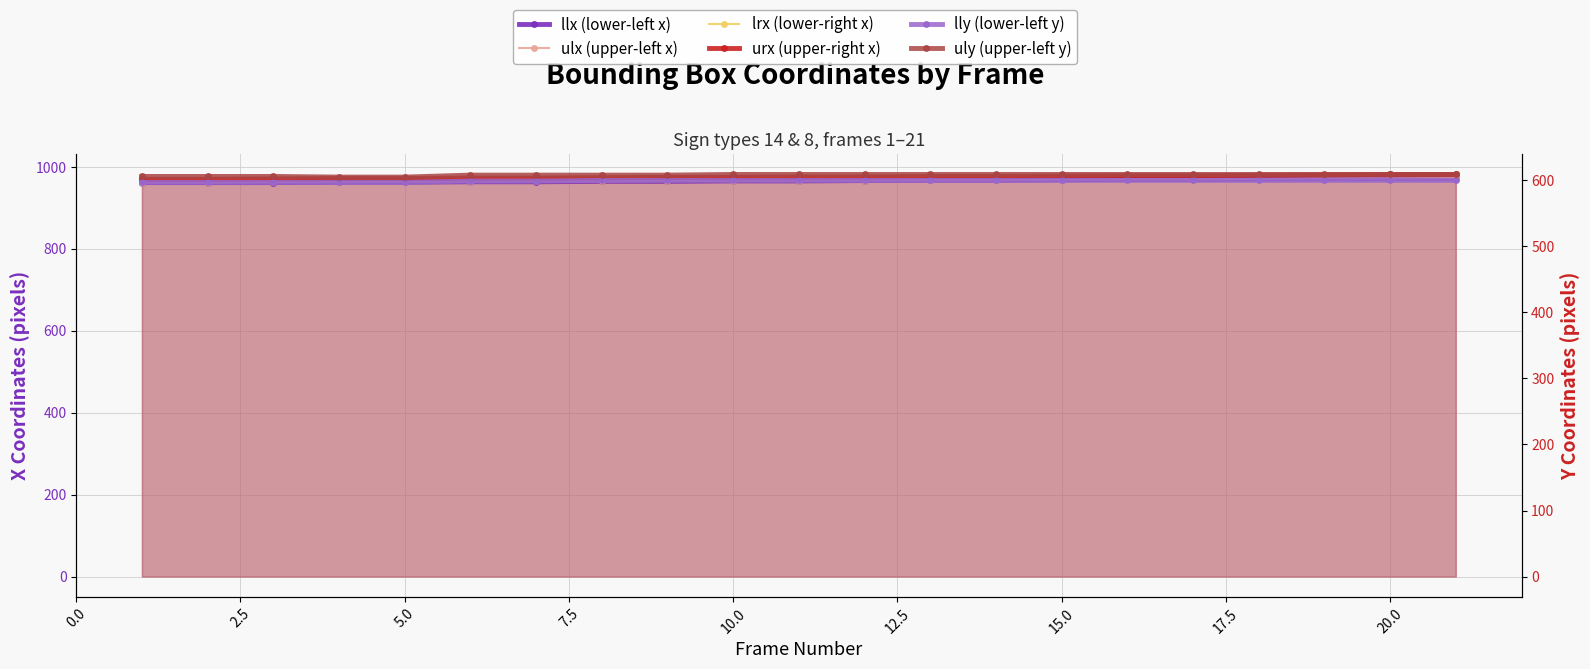

Reading left to right, list all the values displayed in this chart.

llx (lower-left x): 961	961	961	962	962	963	963	964	964	965	965	966	967	967	968	969	969	970	971	971	972
ulx (upper-left x): 961	961	962	962	963	963	964	964	965	965	966	966	967	967	968	969	969	970	971	971	972
lrx (lower-right x): 969	969	970	971	971	972	972	973	974	974	975	975	976	976	977	978	978	979	980	981	981
urx (upper-right x): 969	969	970	971	971	972	972	973	974	974	975	975	976	976	977	978	978	979	980	981	981
lly (lower-left y): 597	597	597	597	597	599	599	600	600	600	600	600	600	600	600	600	600	600	600	600	600
uly (upper-left y): 606	606	606	605	605	608	608	608	608	609	609	609	609	609	609	609	609	609	609	609	609